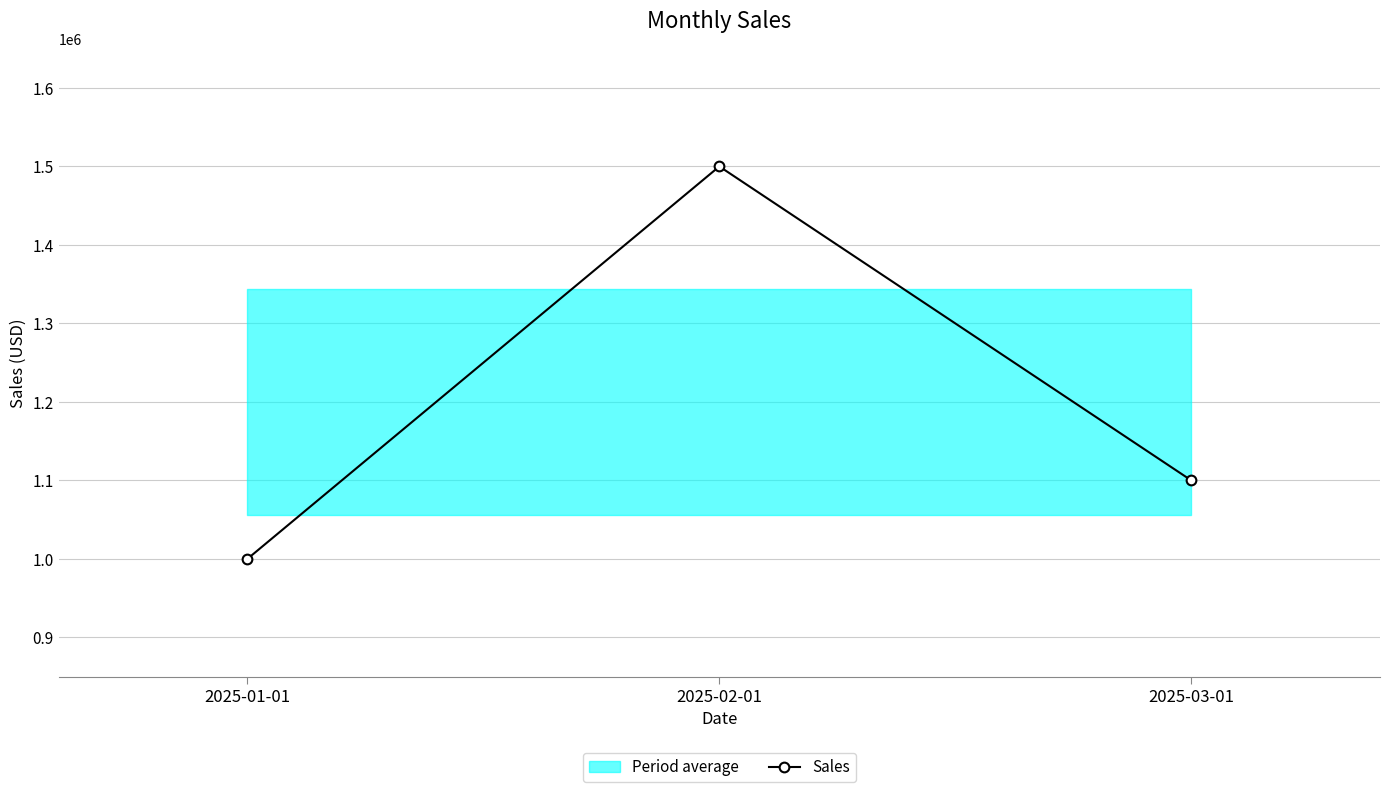

What is the average value?

1200000